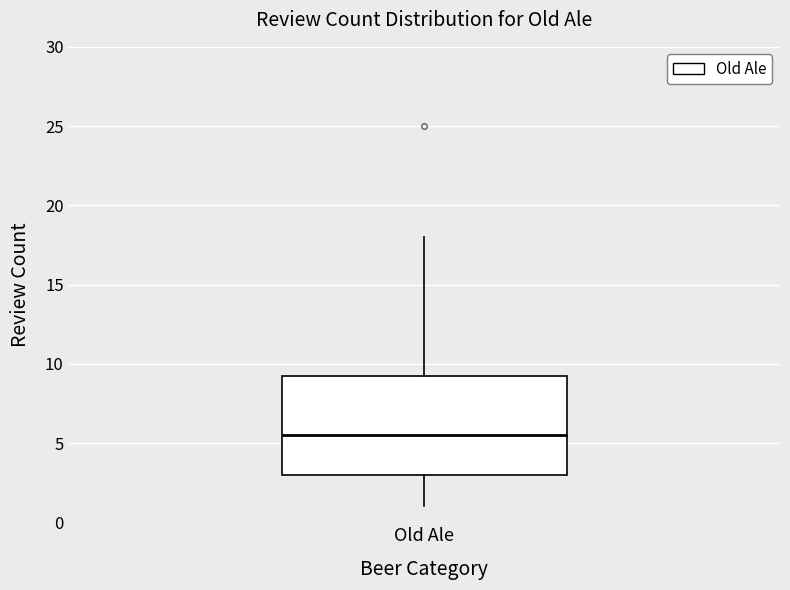

Transcribe this box plot: give where the median line is, the range the box spans, and where the two whiskers end, as read against the y-axis. The values are not printed on the chart, so give them approximately, as read against the axis.

median 5.5, box 3.0 to 9.5, whiskers 1.0 to 18.0